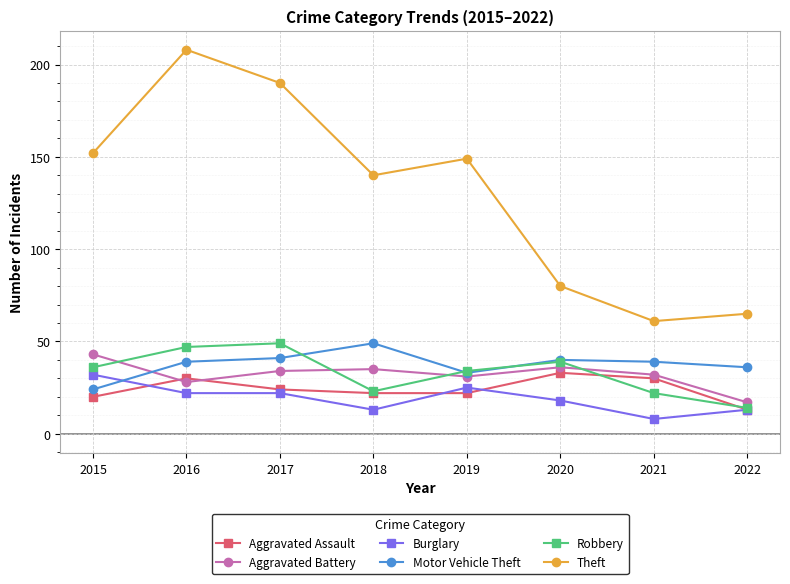

Is it true that Burglary equals 22 at 2017?

True